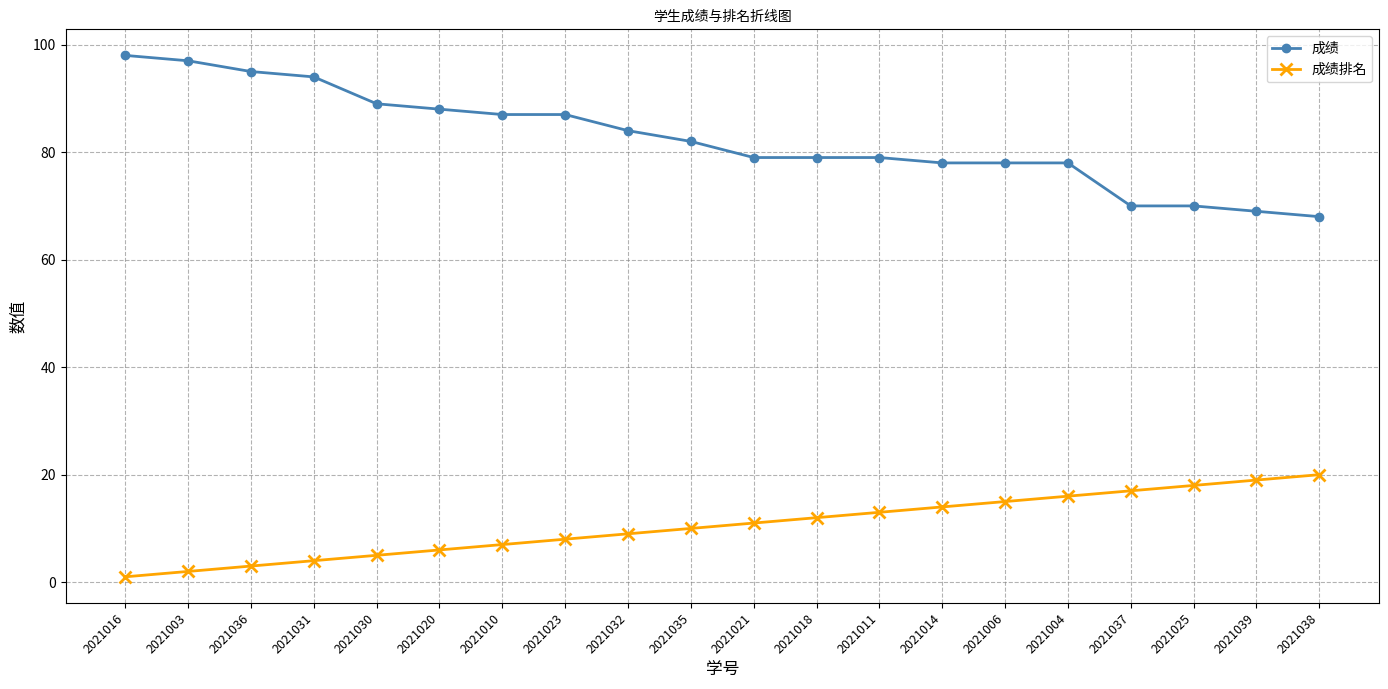

What is the total value across all series at 2021021?

90